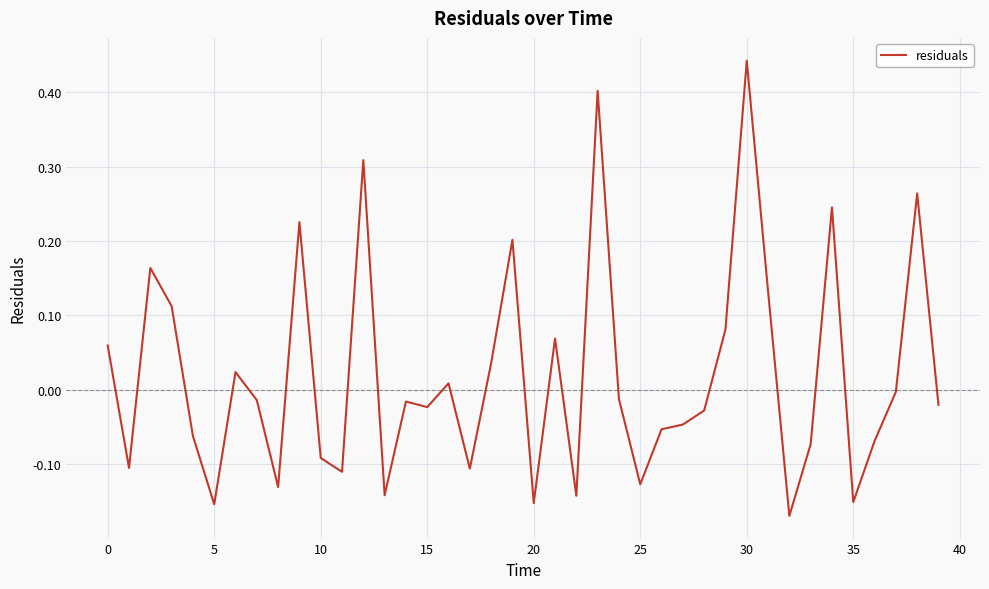

Which category has the highest value across all series?

30